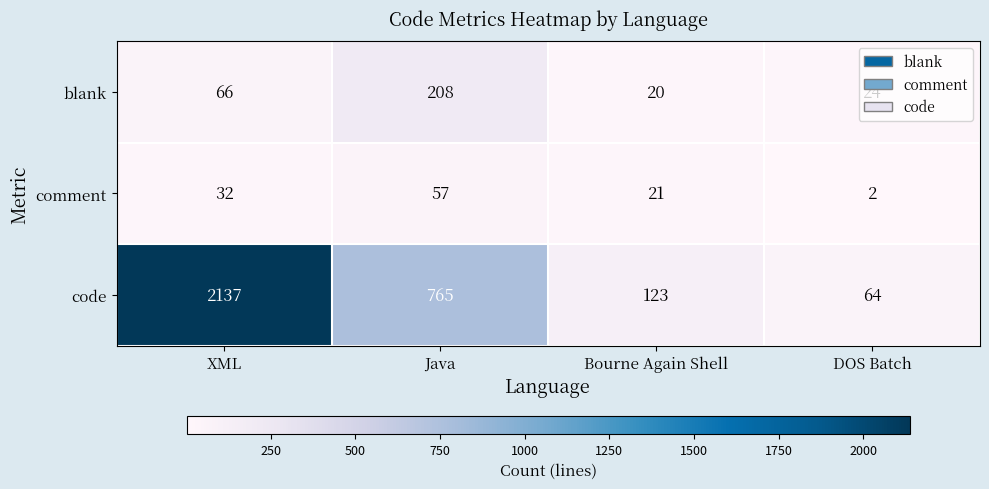

Which series has the widest spread of values?

code